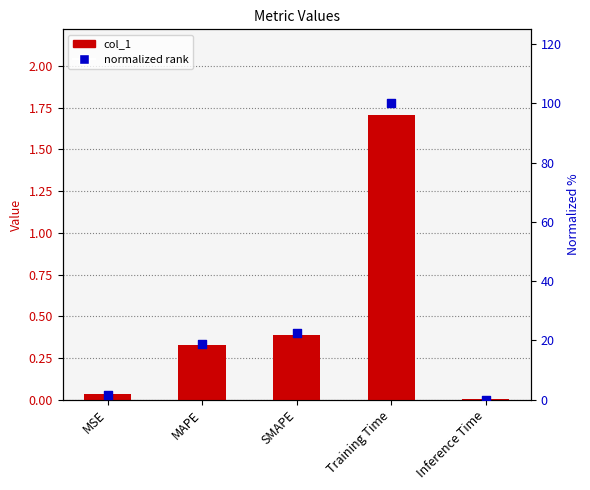

What is the total value across all series at MSE?

1.7